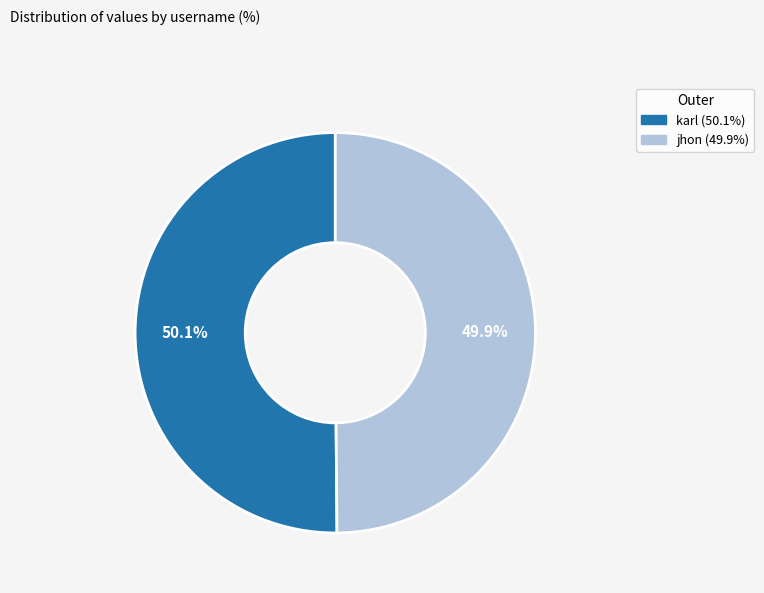

Approximately how many times larger is the value at karl compared to jhon?

1.0